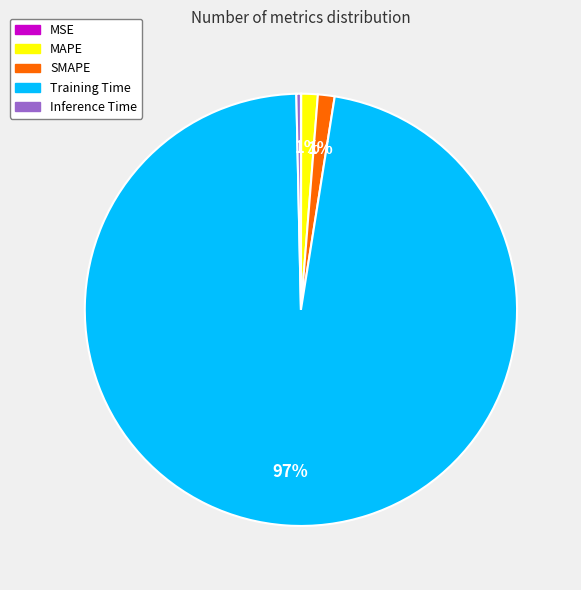

What is the largest slice in the pie chart?

Training Time